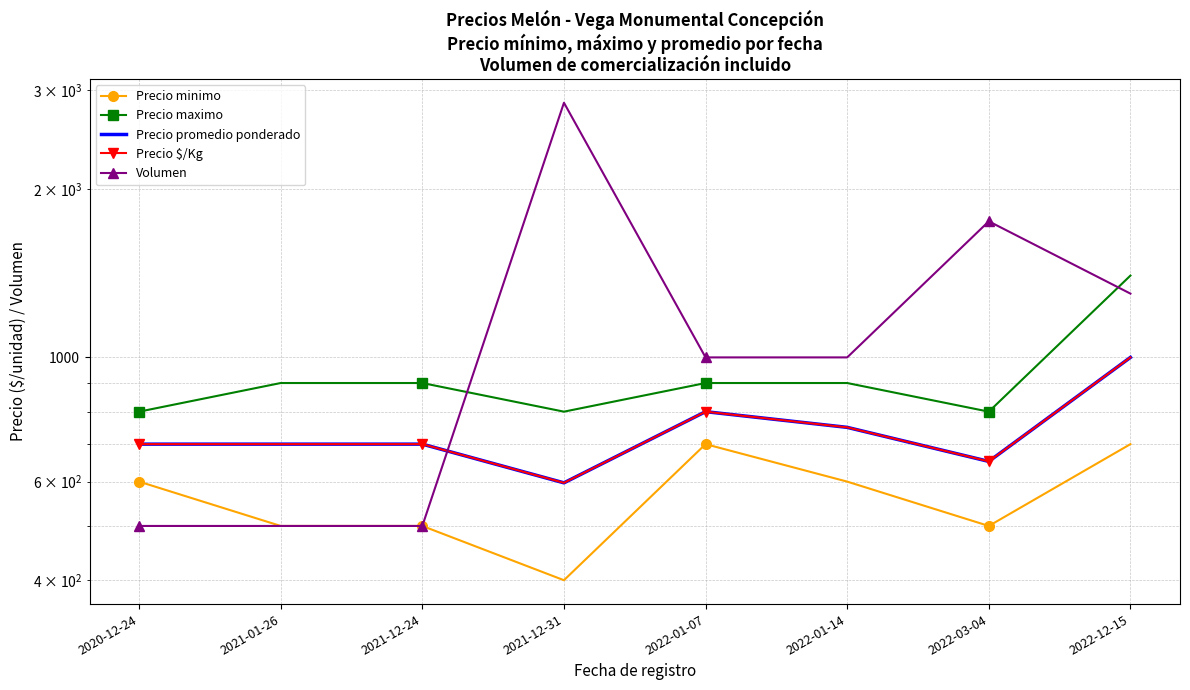

Where does the Precio maximo series first go above 900?

2022-12-15